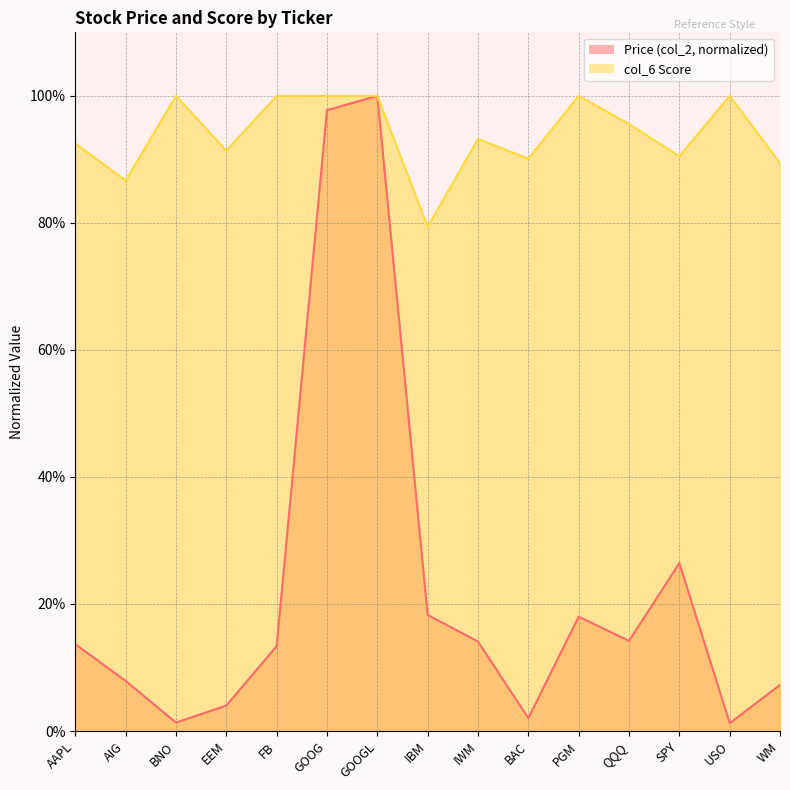

What is the label of the 11th point from the right?

FB